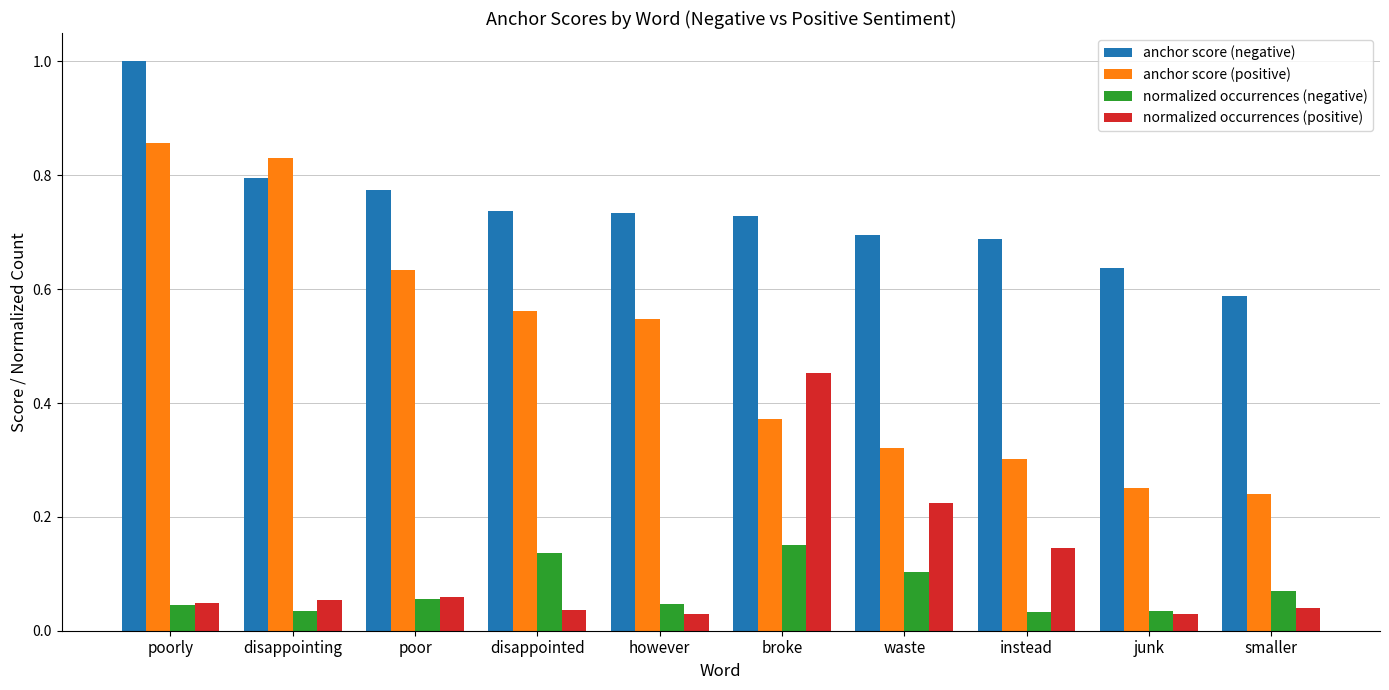

What is the total value across all series at junk?

1.0